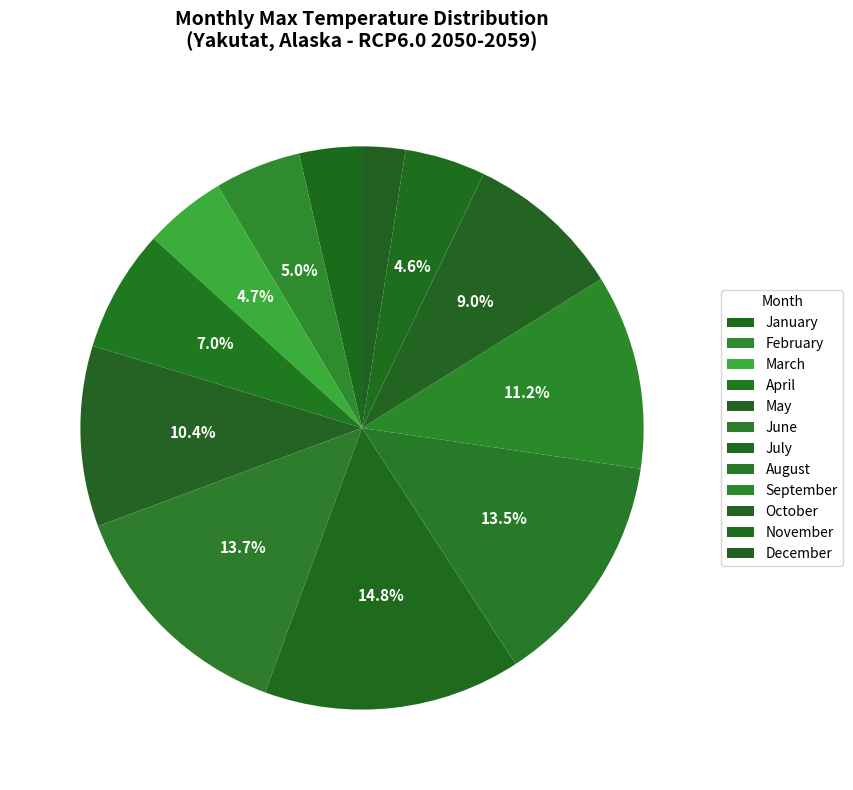

To the nearest percent, what portion does October represent?

9%